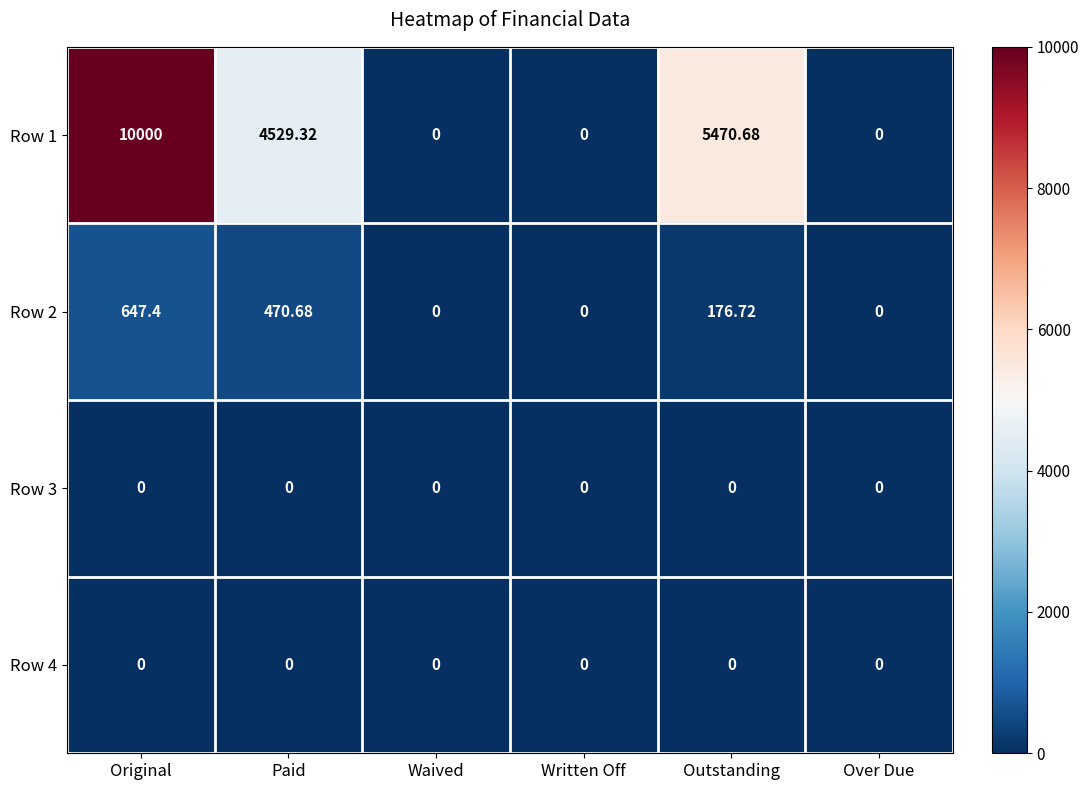

Is the value of Row 2 at Original greater than the value of Row 1 at Paid?

No